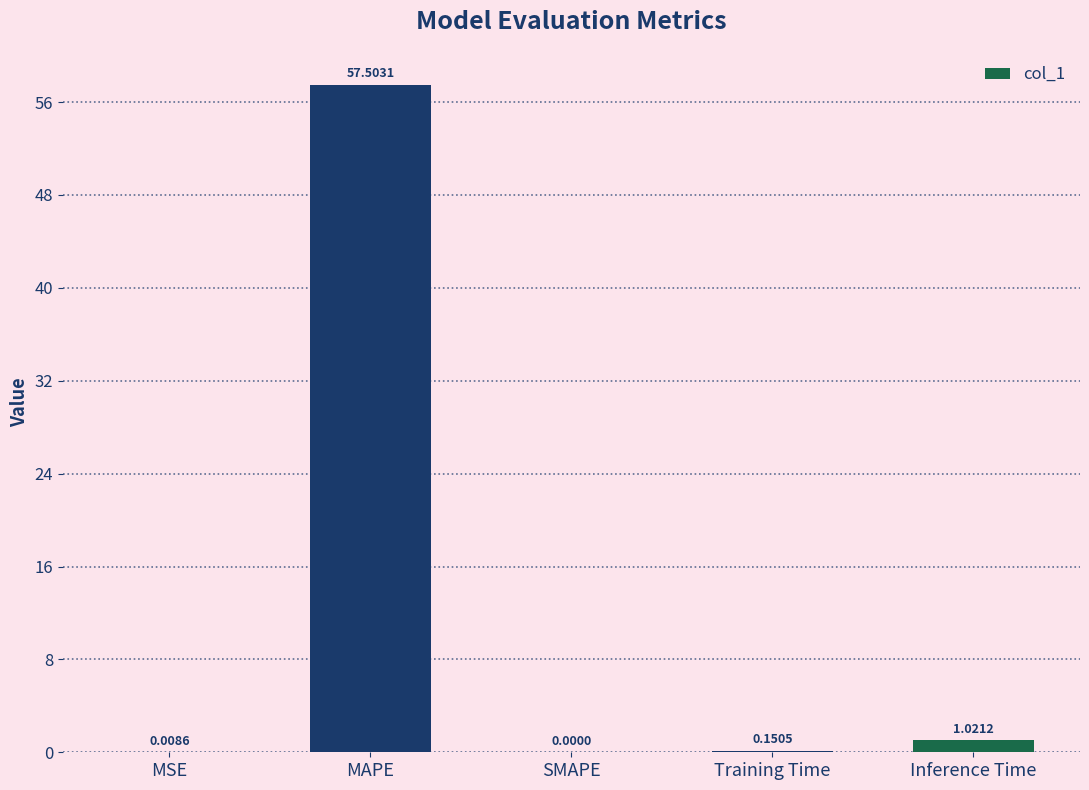

At which category does the chart reach its peak across all series?

MAPE